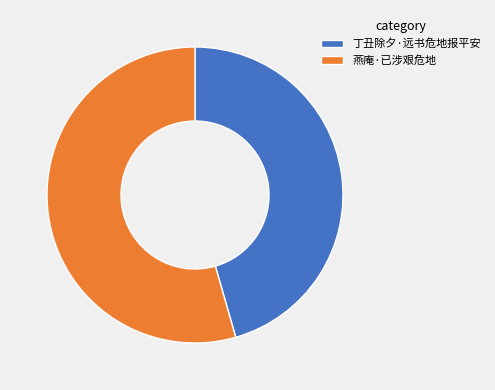

Rank the categories by value from lowest to highest.

丁丑除夕·远书危地报平安, 燕庵·已涉艰危地